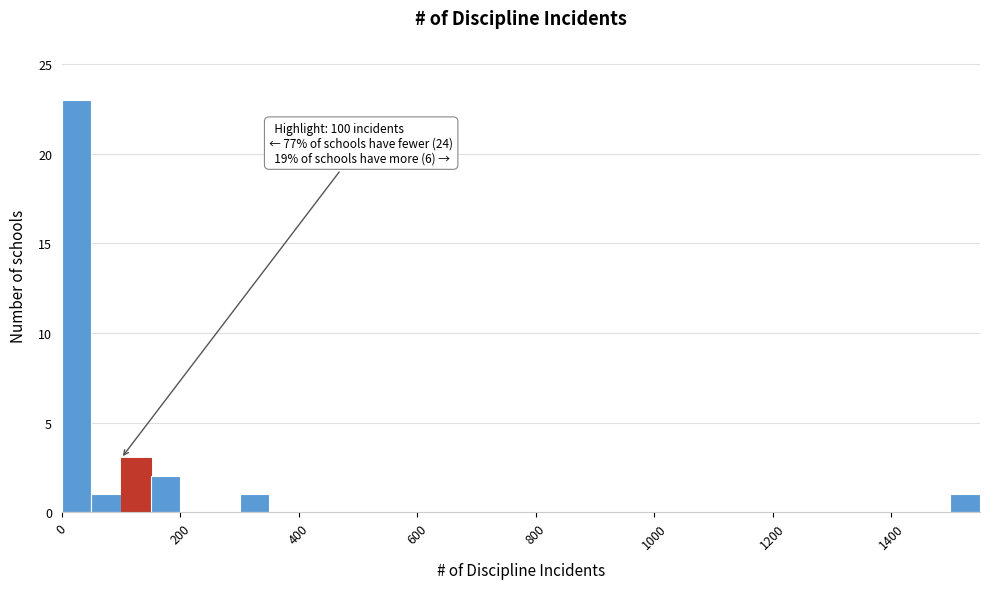

Read against the x-axis, roughly where is the centre of the tallest bar?

20